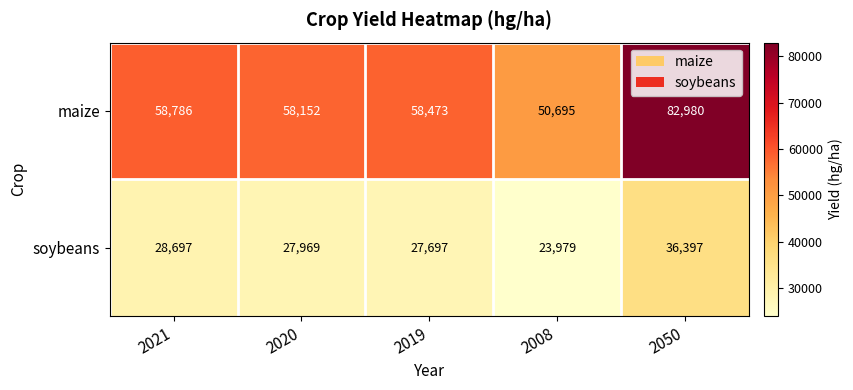

The value of soybeans at 2050 is 19124. True or false?

False